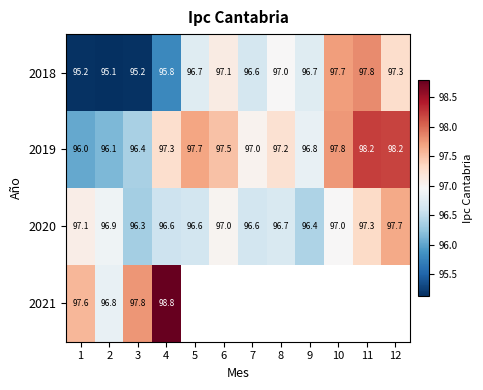

Is the value of 2019 at 10 greater than the value of 2020 at 7?

Yes